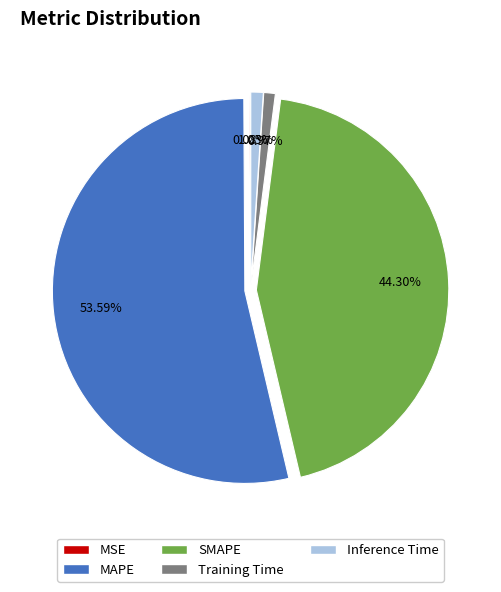

Does any single category account for the majority?

Yes